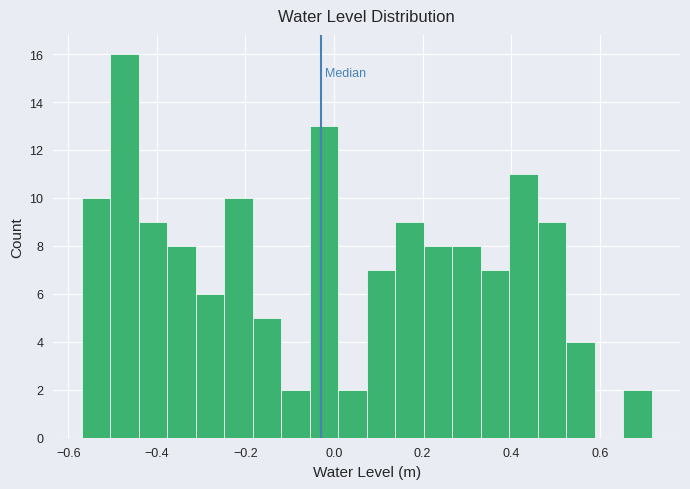

Around what value on the x-axis is the tallest bar? Give the approximate position of its centre, as read against the axis.

-0.48